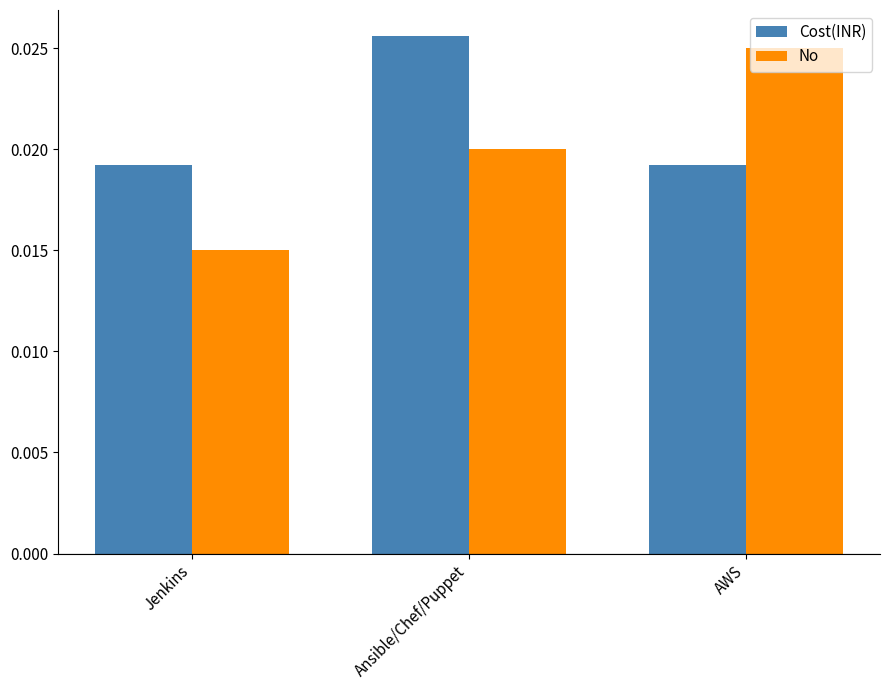

Is the value of No at AWS greater than the value of Cost(INR) at AWS?

Yes